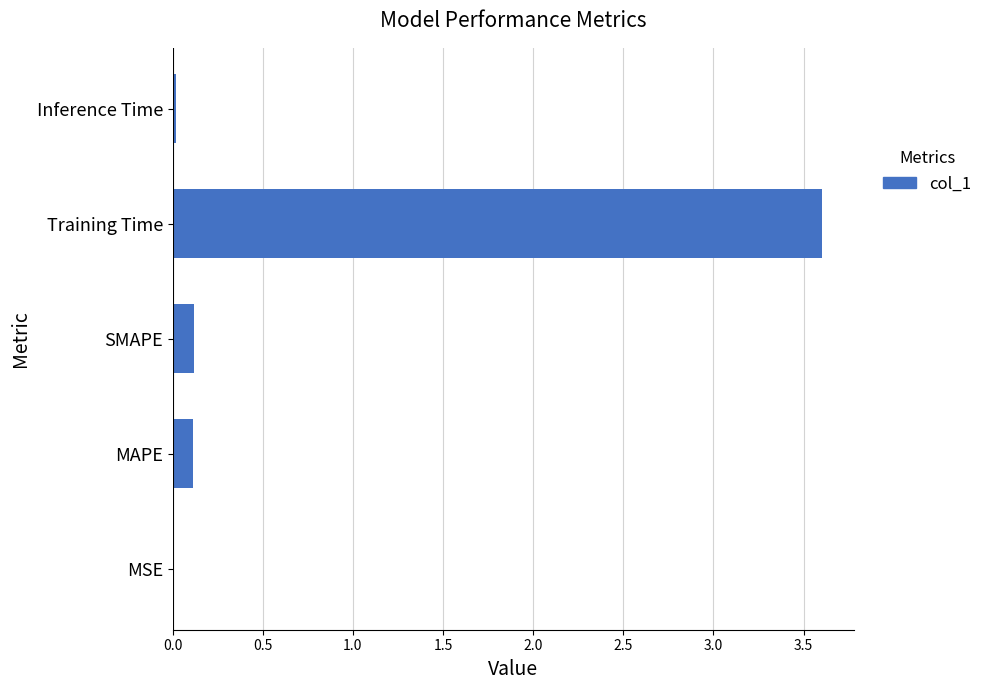

True or false: the data shows 3.6 at Training Time.

True